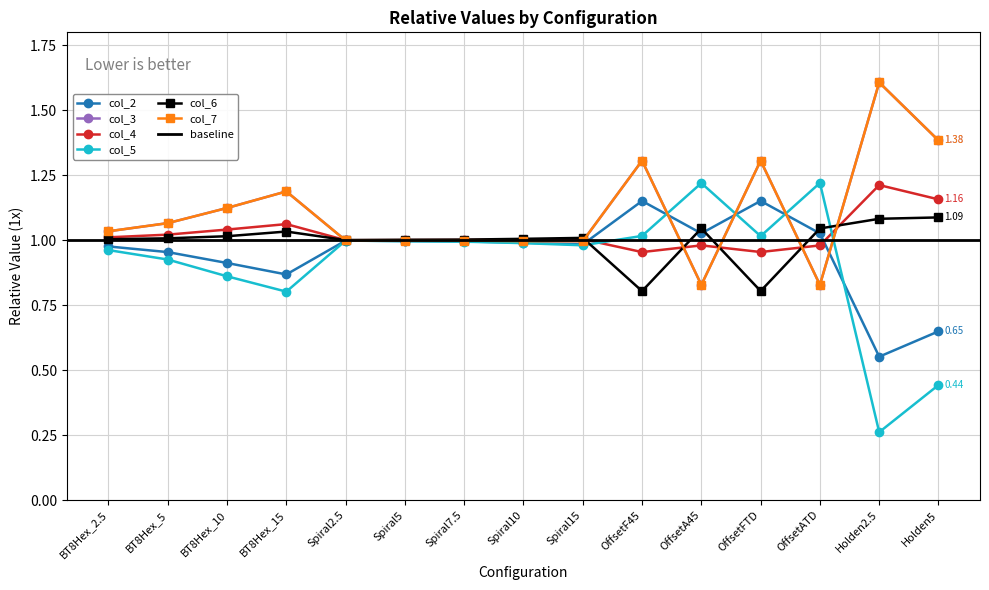

The col_5 series shows 1.0 at Spiral5. True or false?

True